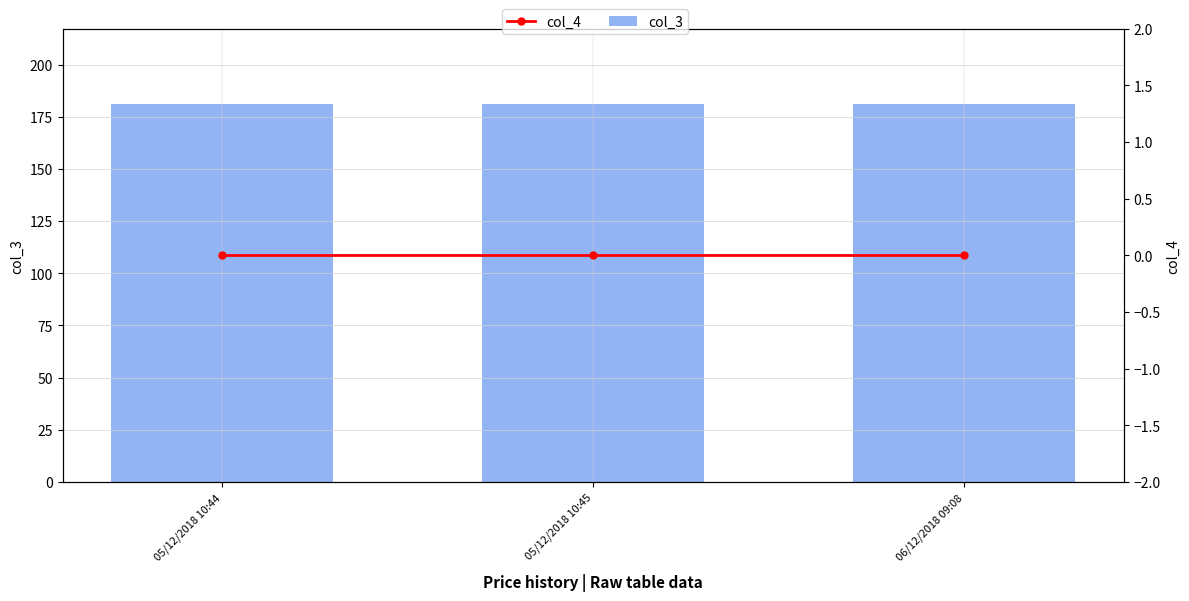

What is the lowest value of the col_3 series?

181